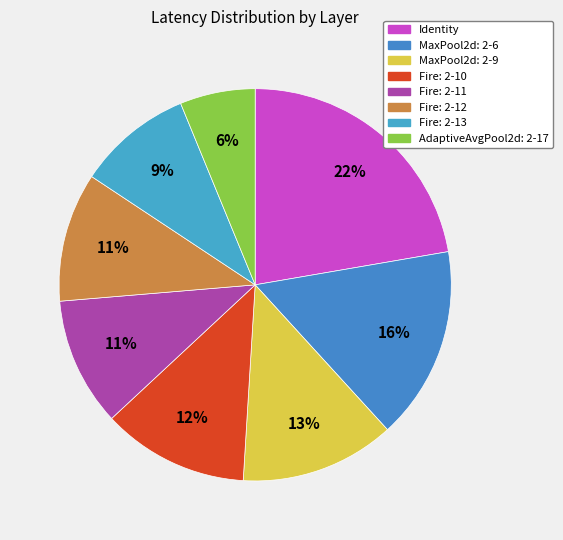

Count the number of slices in the pie.

8